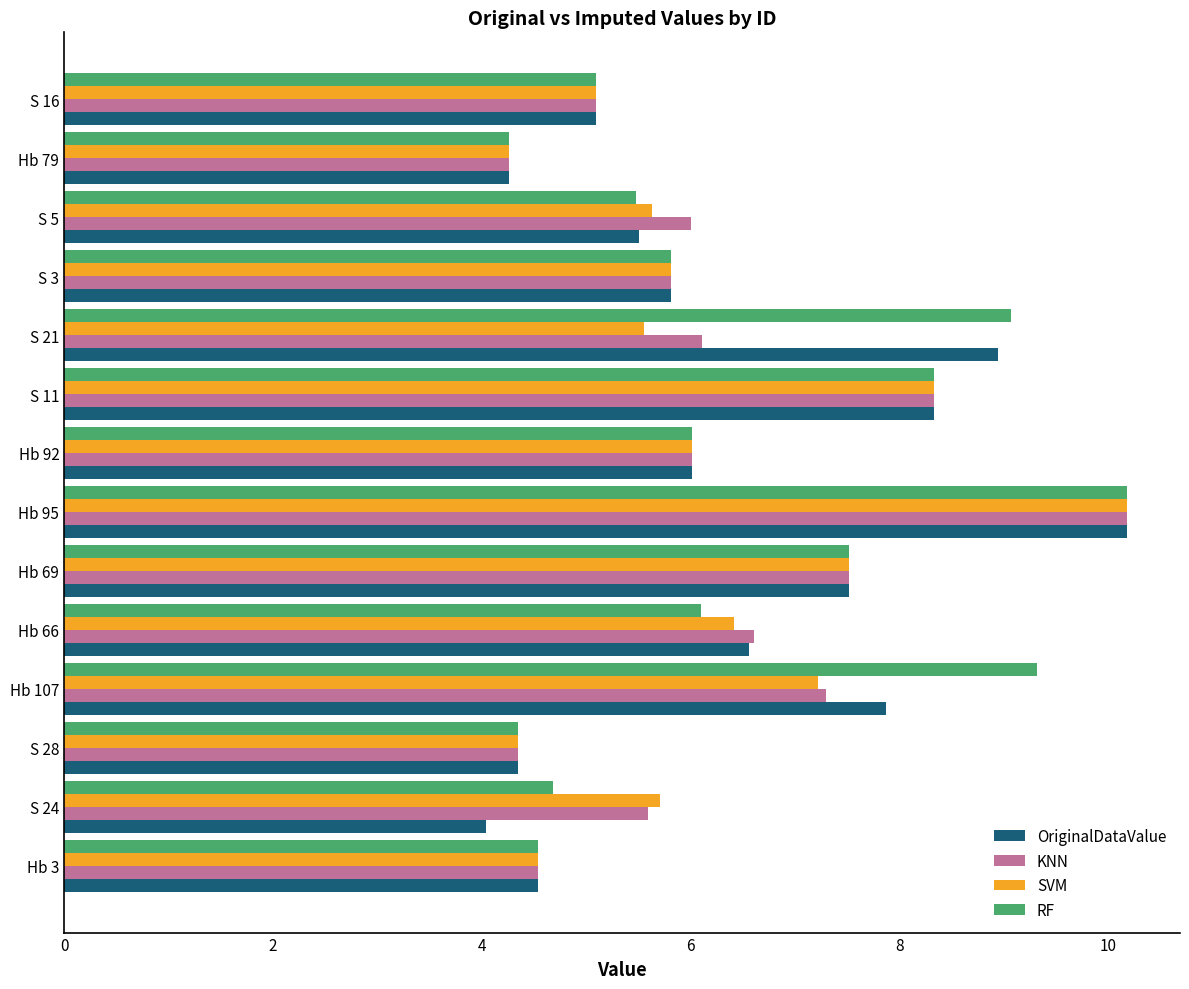

Where is RF nearest to the value 7?

Hb 69